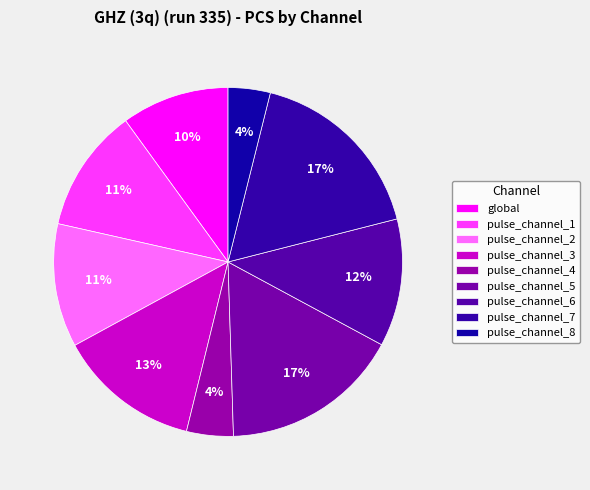

Combined, what portion of the pie is pulse_channel_5 and pulse_channel_6?

28.5%